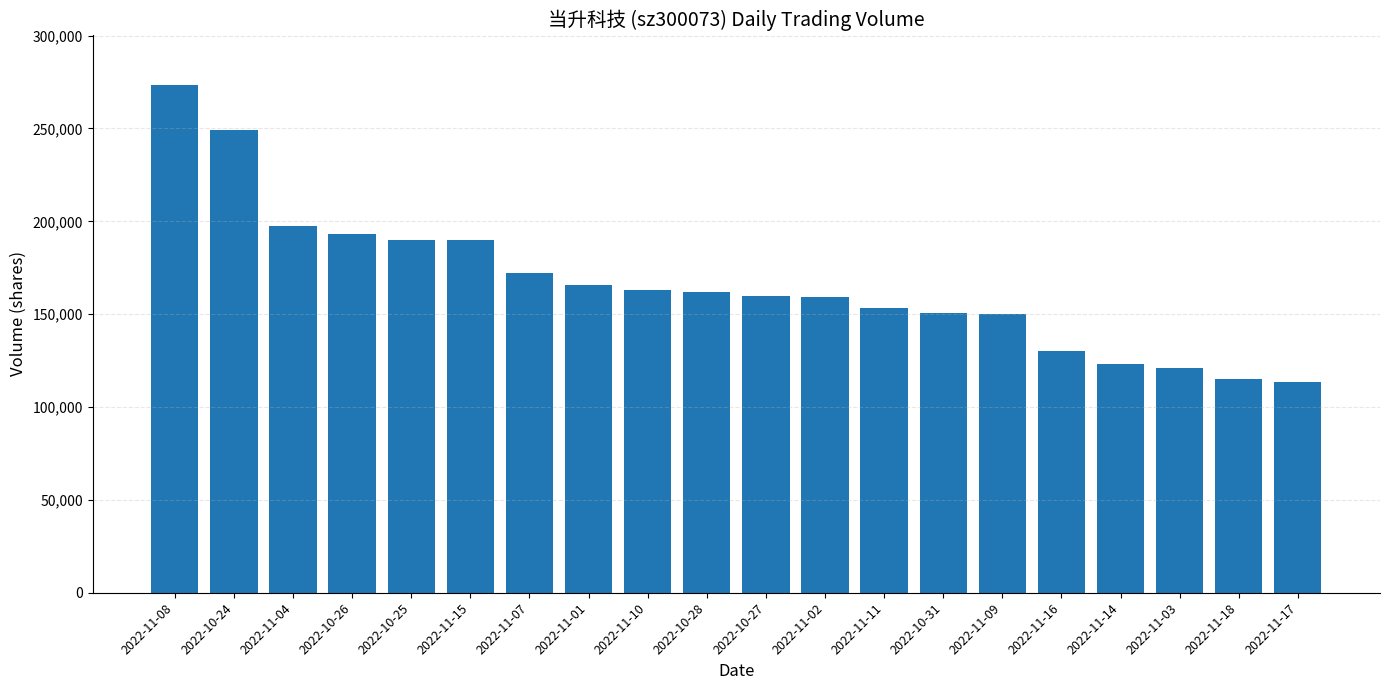

The chart shows a value of 159625 at 2022-10-27. True or false?

True